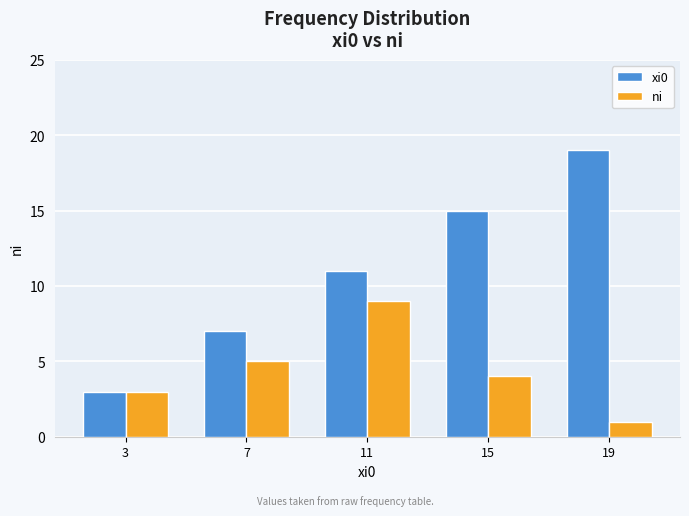

What is the total value across all series at 3?

6